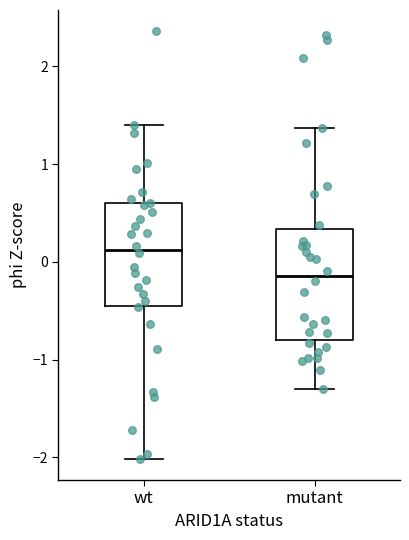

Reading left to right, transcribe this box plot: for each box, give where its median line is, the range the box spans, and where its two whiskers end, as read against the y-axis. The values are not printed on the chart, so give them approximately, as read against the axis.

wt: median 0.1, box -0.4 to 0.6, whiskers -2.0 to 1.4
mutant: median -0.1, box -0.8 to 0.3, whiskers -1.3 to 1.4